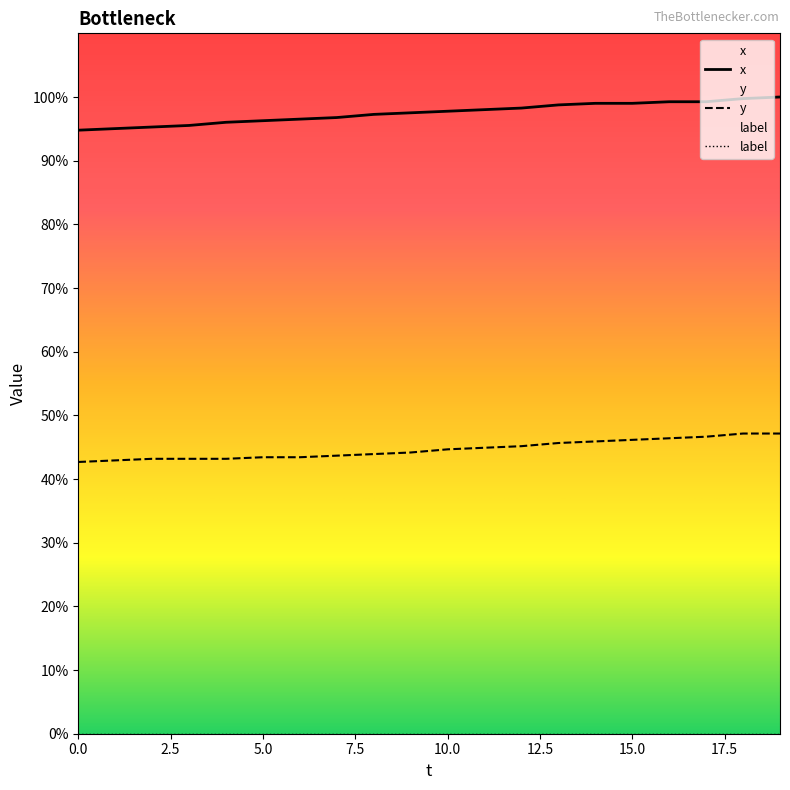

What is the difference between the maximum and minimum values in the x series?

5.2